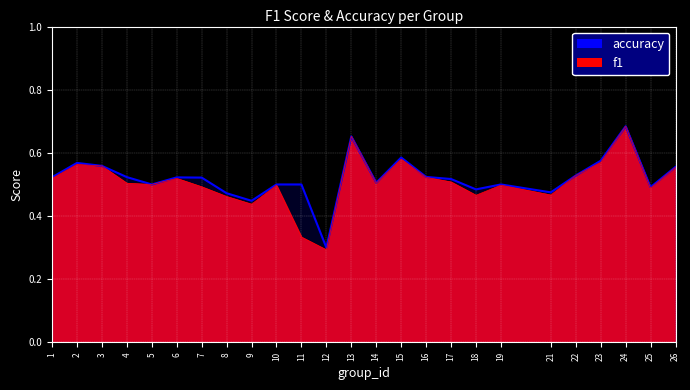

What is the value of the accuracy point at the 25th from the left?

0.6